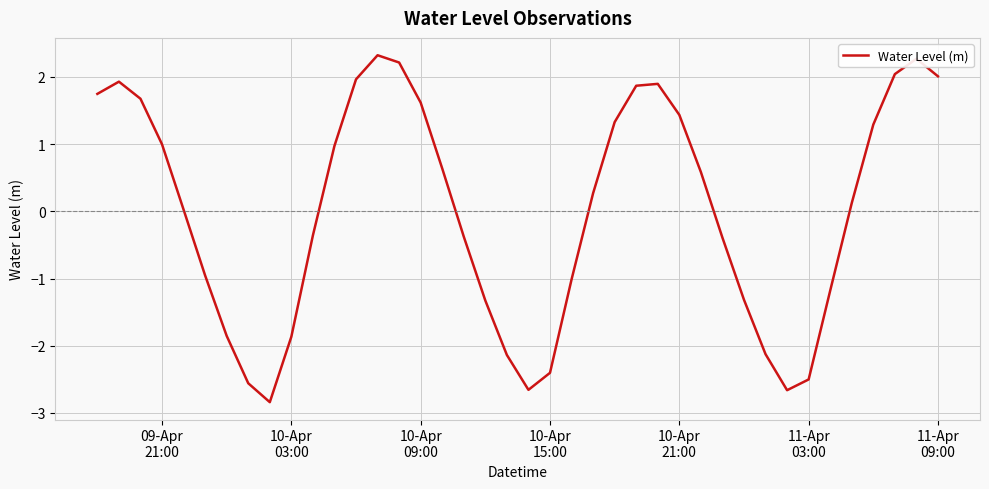

What is the greatest value displayed?

2.3